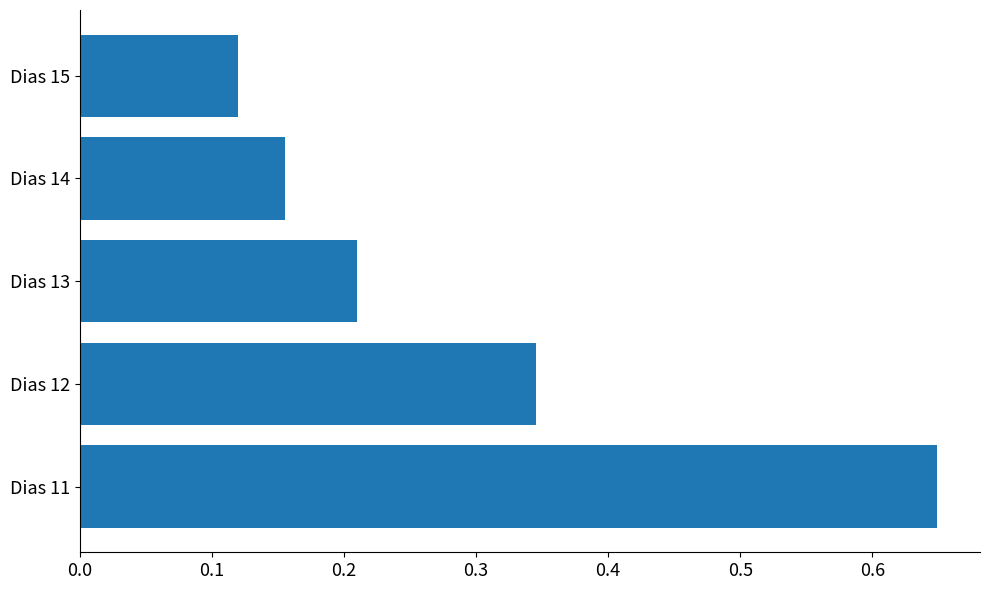

The chart shows a value of 0.4 at Dias 11. True or false?

False